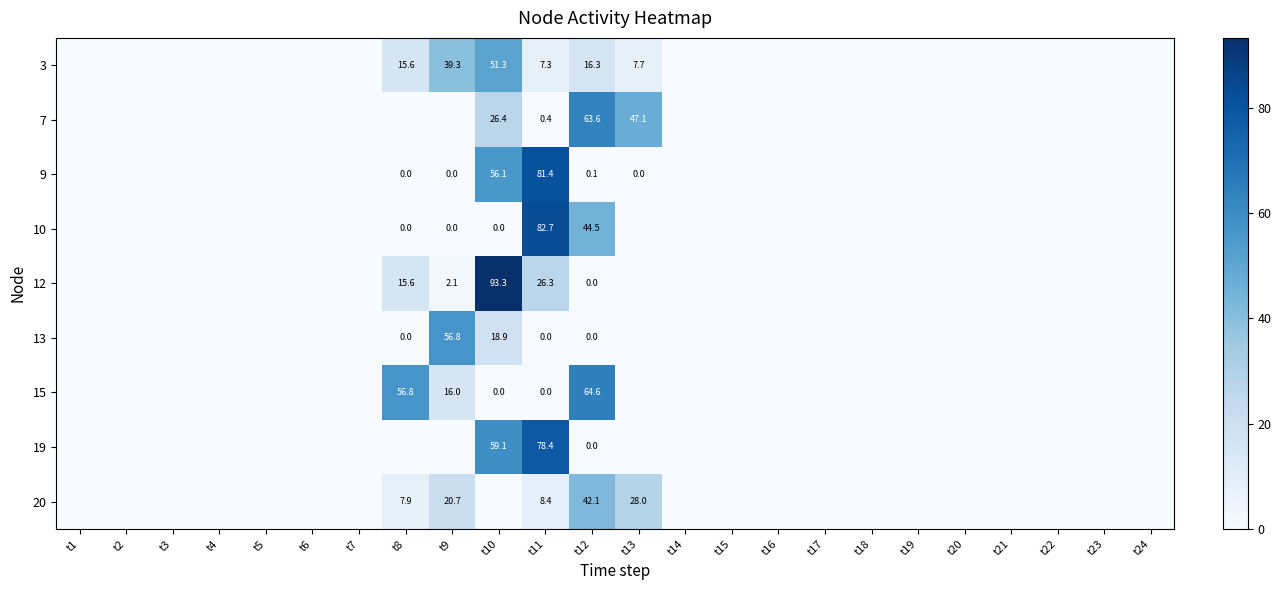

What is the sum of the 12 values at t11 and t19?

26.3